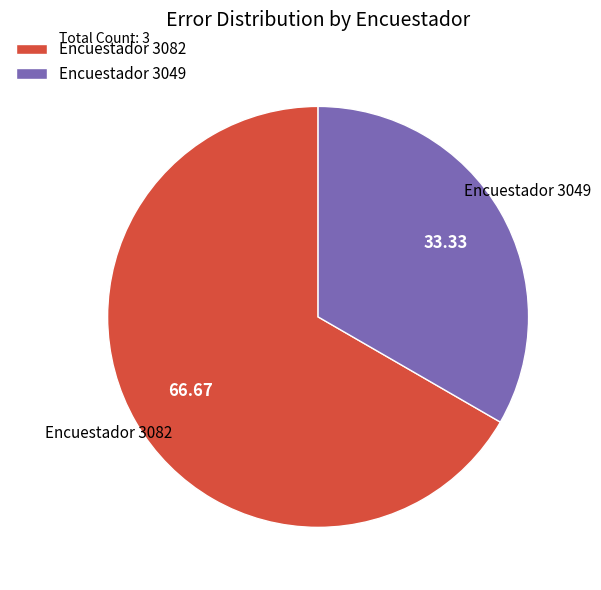

Rank the categories by value from lowest to highest.

Encuestador 3049, Encuestador 3082